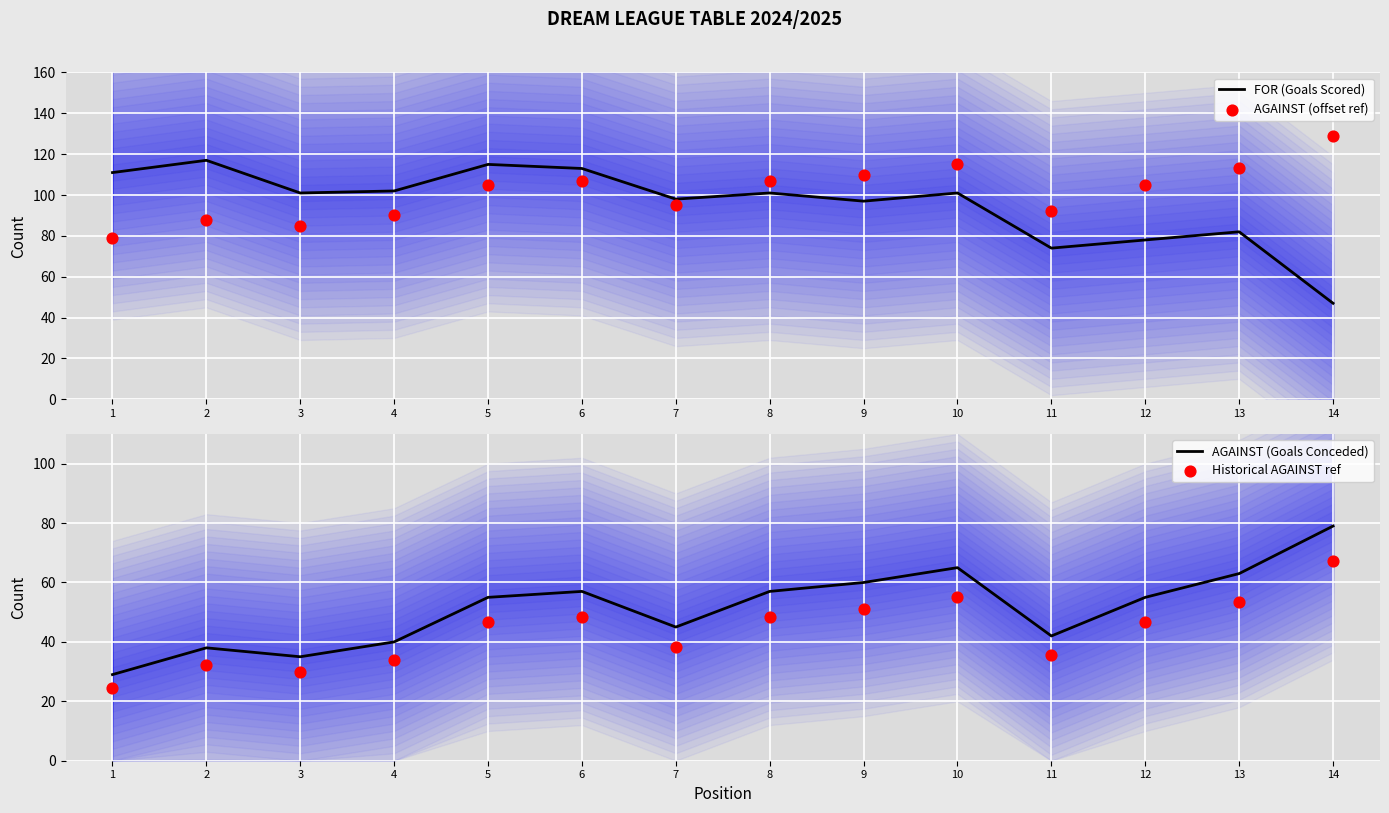

Which series contains the highest Y value?

AGAINST (offset ref)